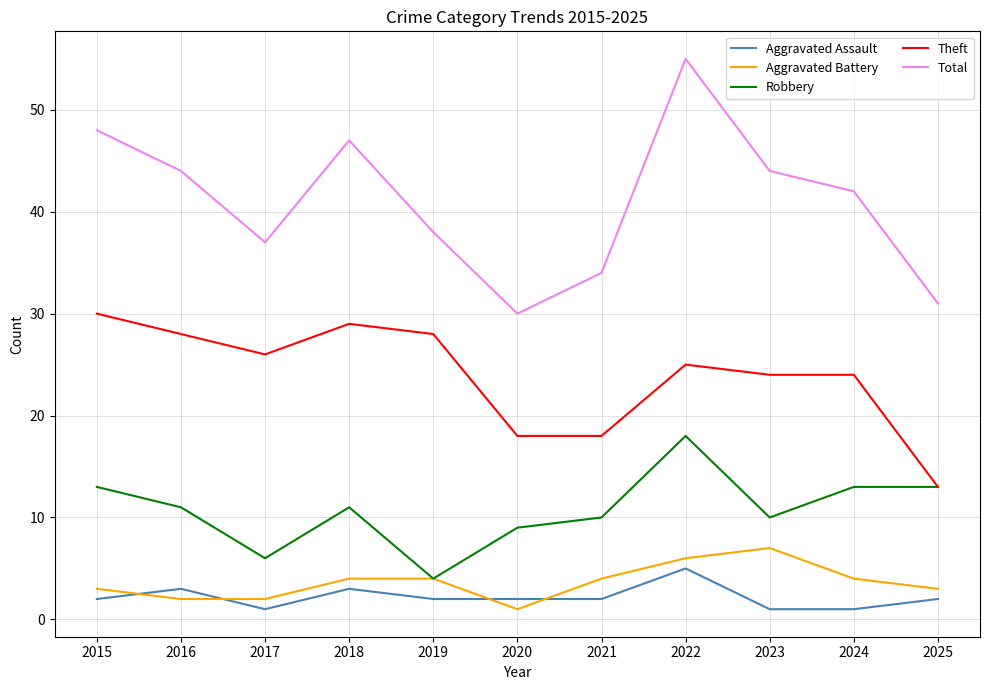

Which category has the lowest value in the Total series?

2020